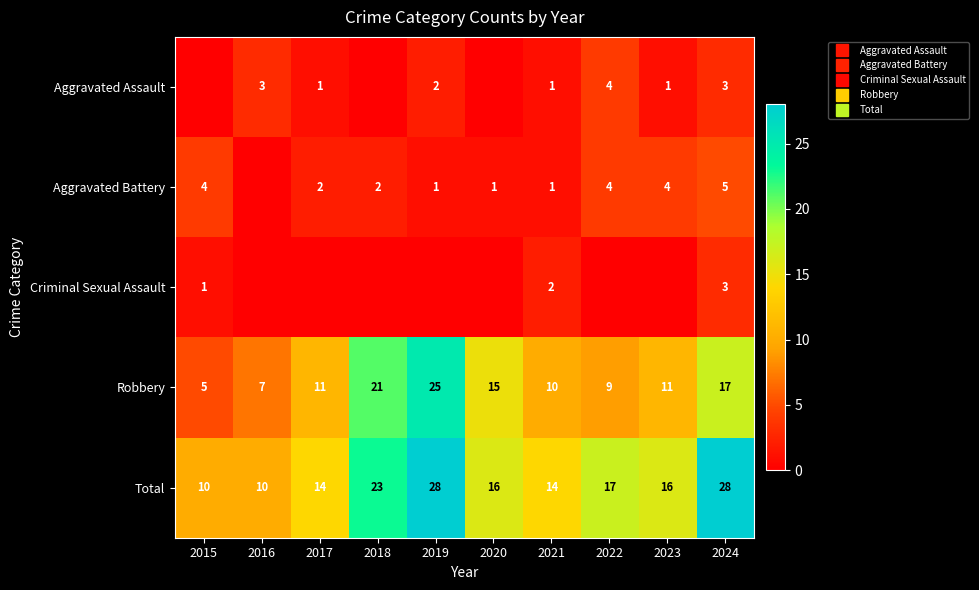

The value of Aggravated Assault at 2021 is 1. True or false?

True